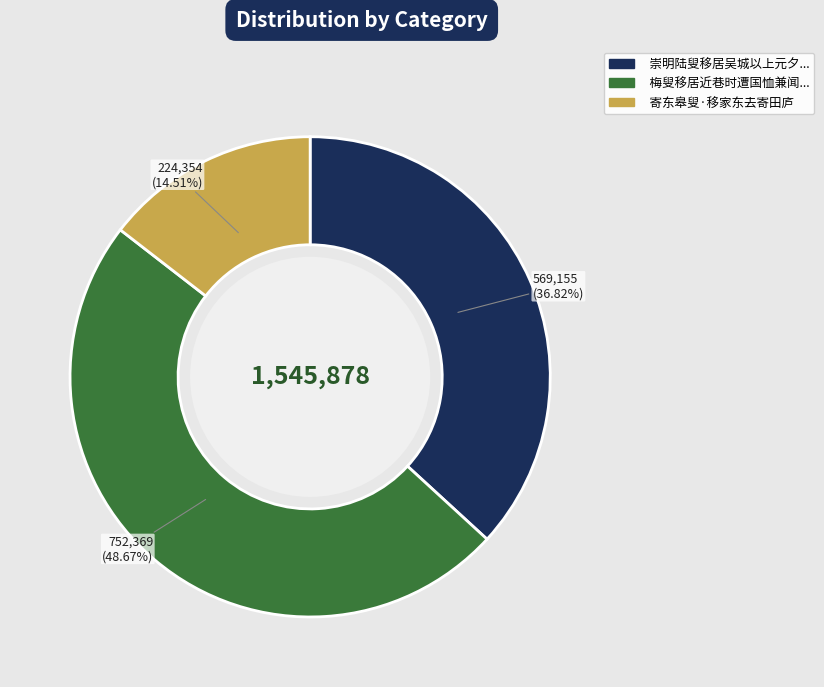

Is there any slice that represents more than half of the pie?

No